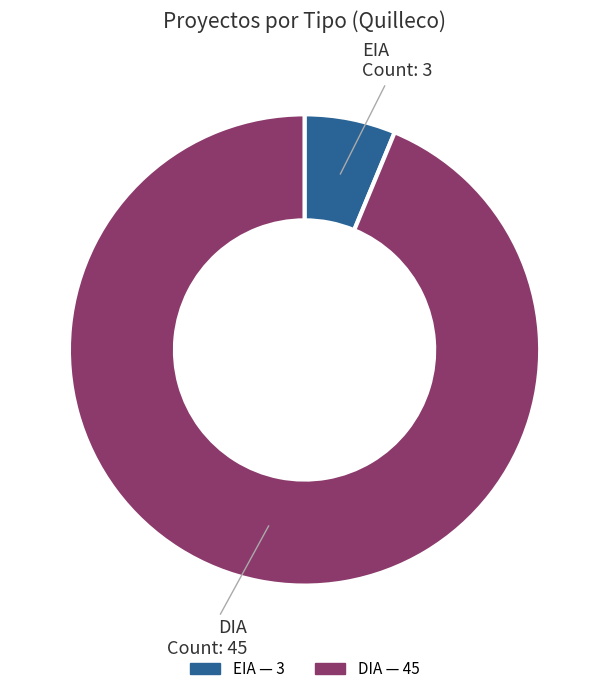

Does DIA represent more than half of the total?

Yes